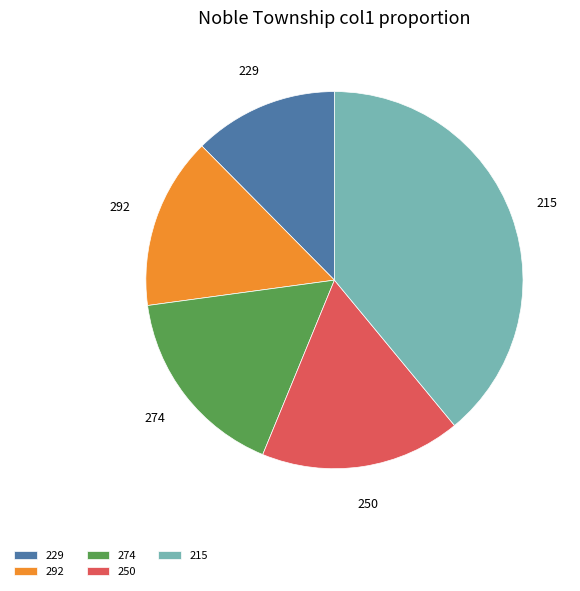

The 250 slice represents 17% of the pie. True or false?

True